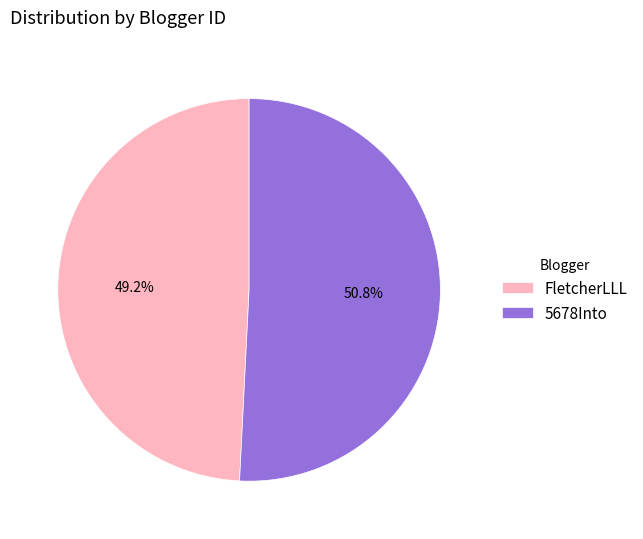

Between 5678Into and FletcherLLL, which is larger?

5678Into